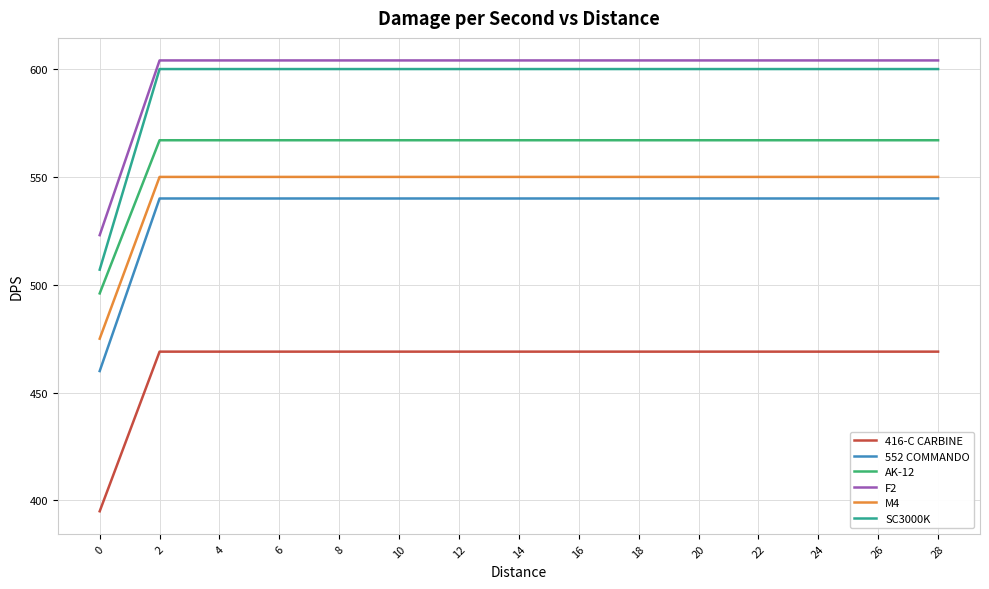

What is the difference between the 416-C CARBINE values at 0 and 18?

74